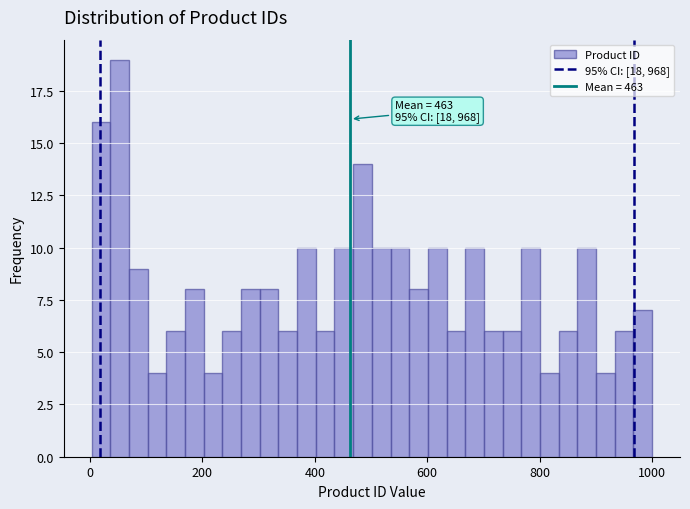

Read against the x-axis, roughly where is the centre of the tallest bar?

60